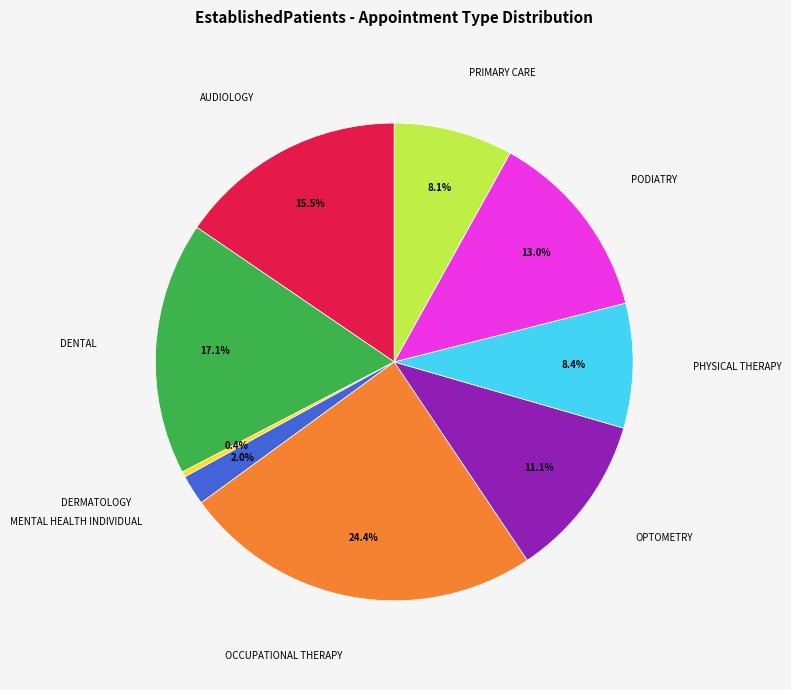

Which has a higher value, DENTAL or DERMATOLOGY?

DENTAL